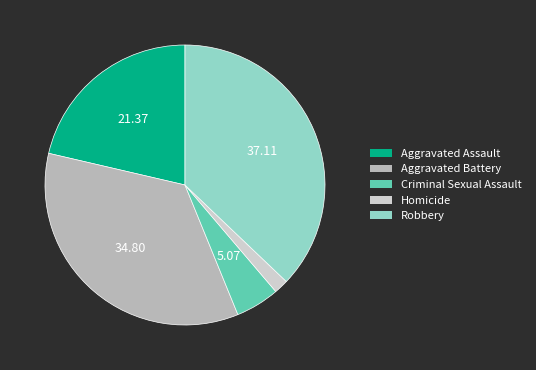

Combined, do Robbery and Homicide account for over 50%?

No